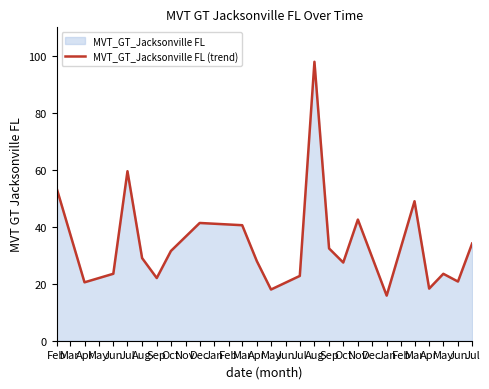

Does the chart display data point markers on the line(s)?

No